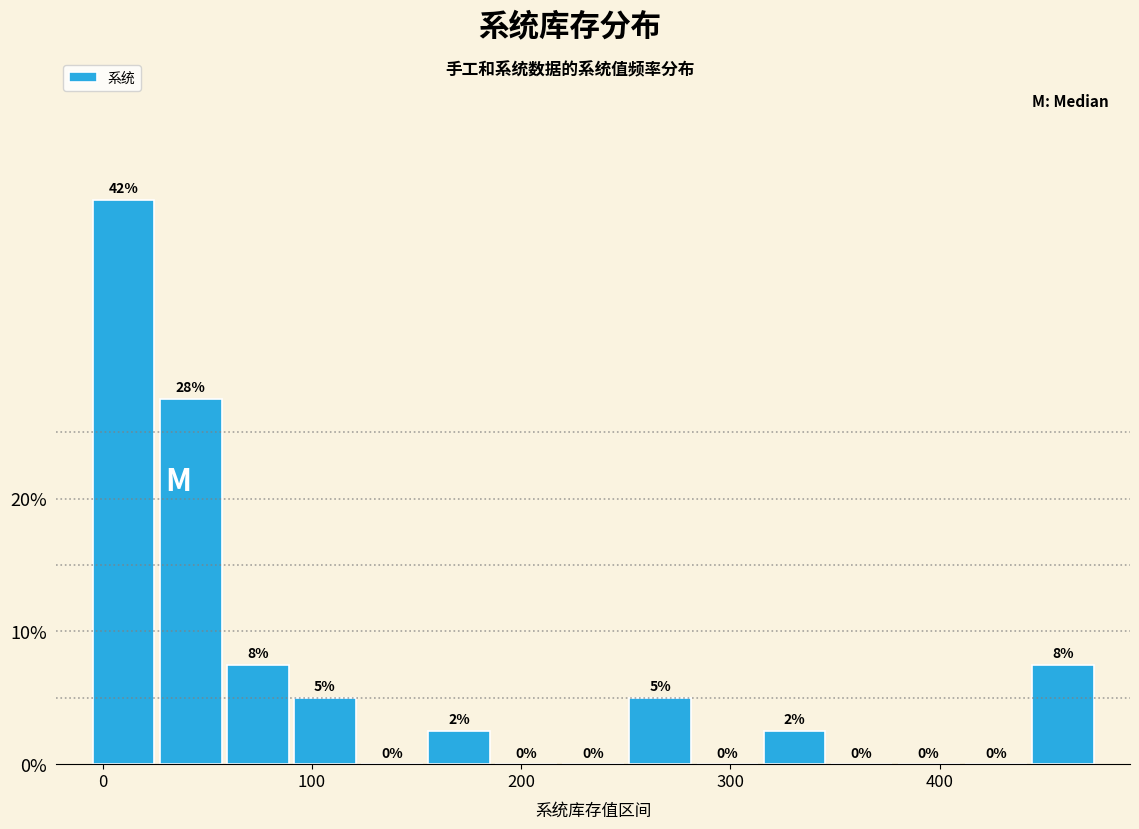

Read against the x-axis, roughly where is the centre of the tallest bar?

10